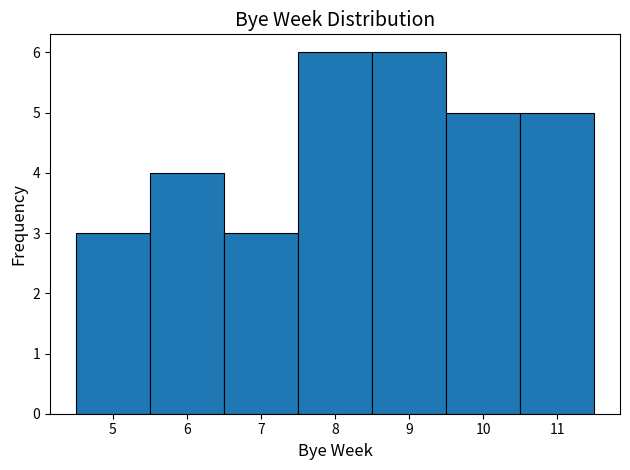

Reading left to right, transcribe this chart: for each bar, give the range it covers on the x-axis and its height. The values are not printed on the chart, so give them approximately, as read against the axis.

4.5 to 5.5: 3
5.5 to 6.5: 4
6.5 to 7.5: 3
7.5 to 8.5: 6
8.5 to 9.5: 6
9.5 to 10.5: 5
10.5 to 11.5: 5